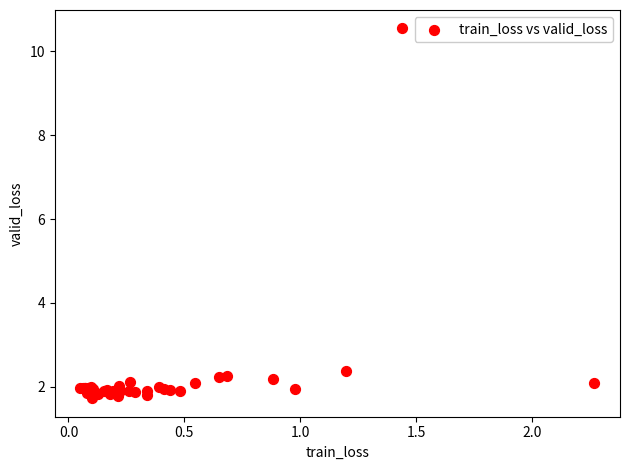

What Y value in the scatter plot is closest to 6?

2.4